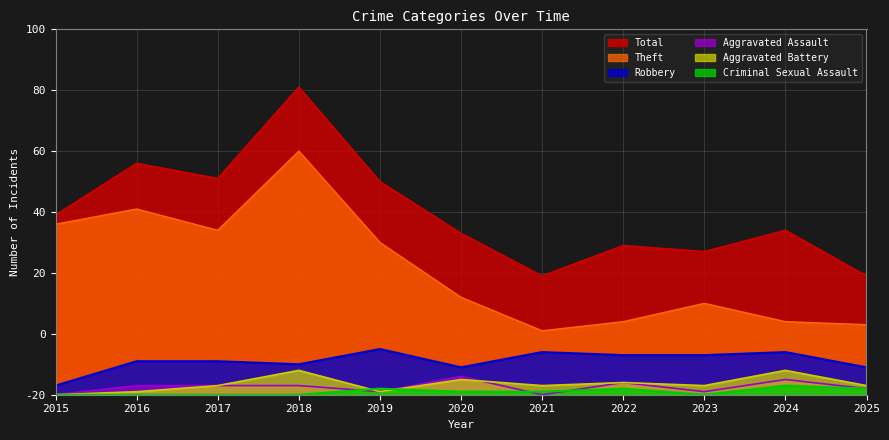

The Theft series shows 54 at 2017. True or false?

True